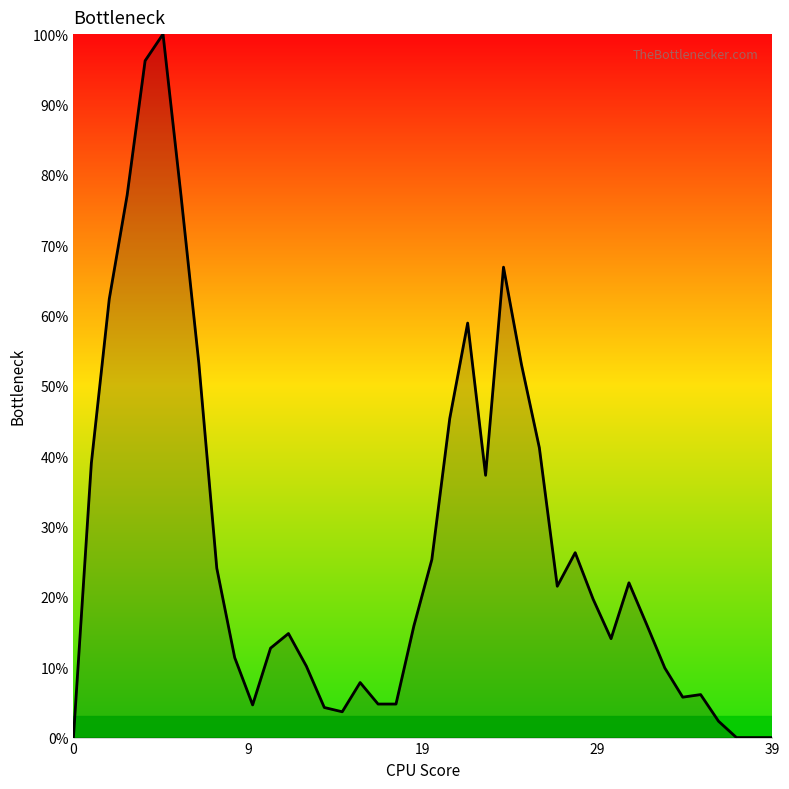

What is the difference between the maximum and minimum values?

100.0